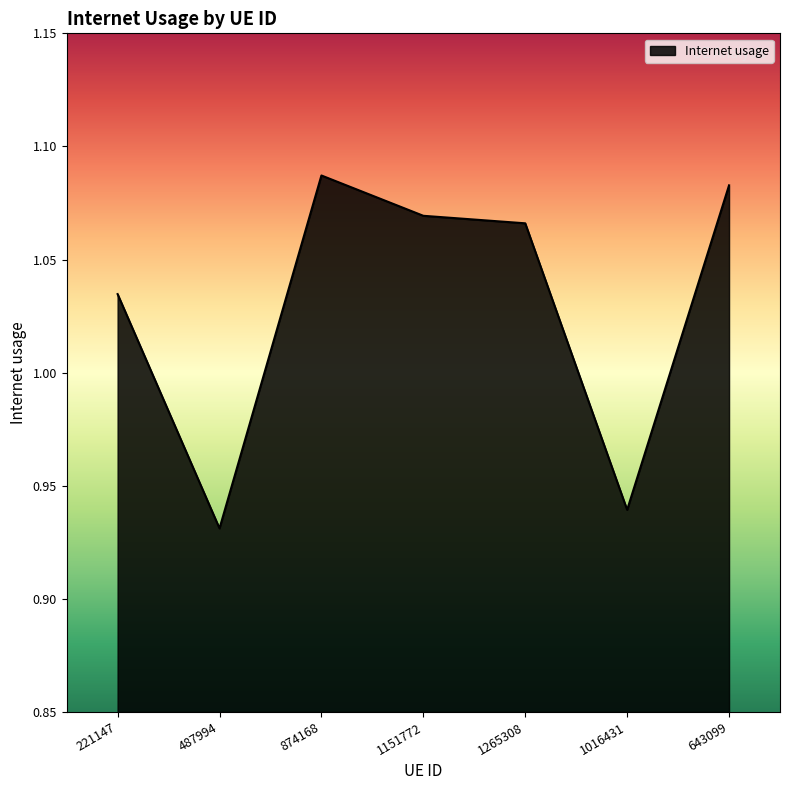

Which has a higher value, 1265308 or 874168?

874168